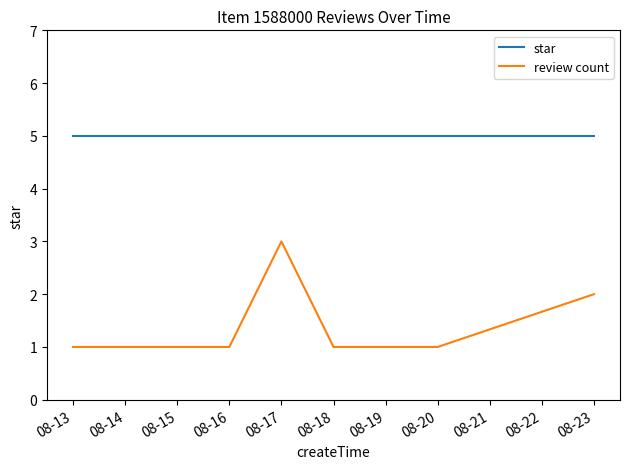

What is the average value of the review count series?

1